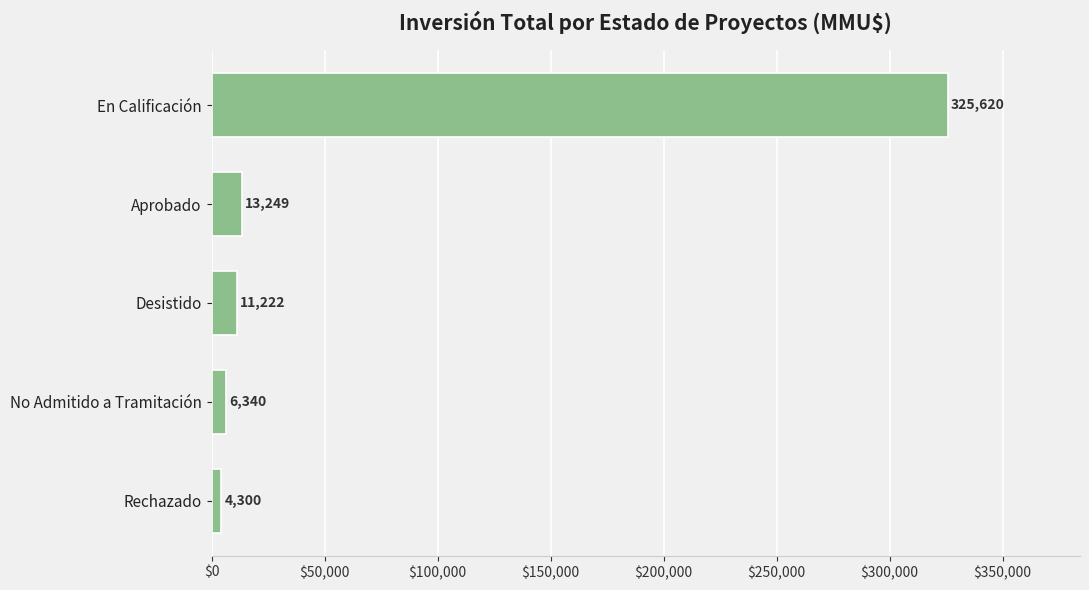

Reading top to bottom, list all the values displayed in this chart.

En Calificación=325620	Aprobado=13249	Desistido=11222	No Admitido a Tramitación=6340	Rechazado=4300